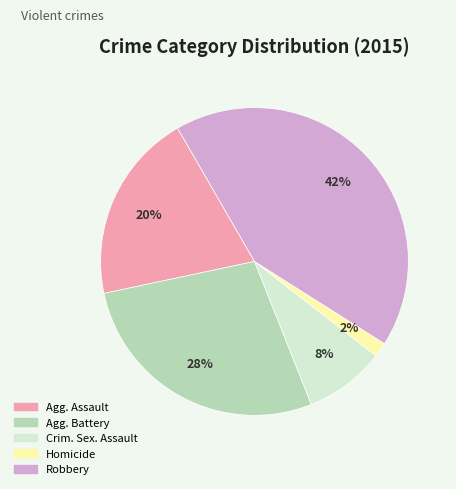

Does any single category account for the majority?

No